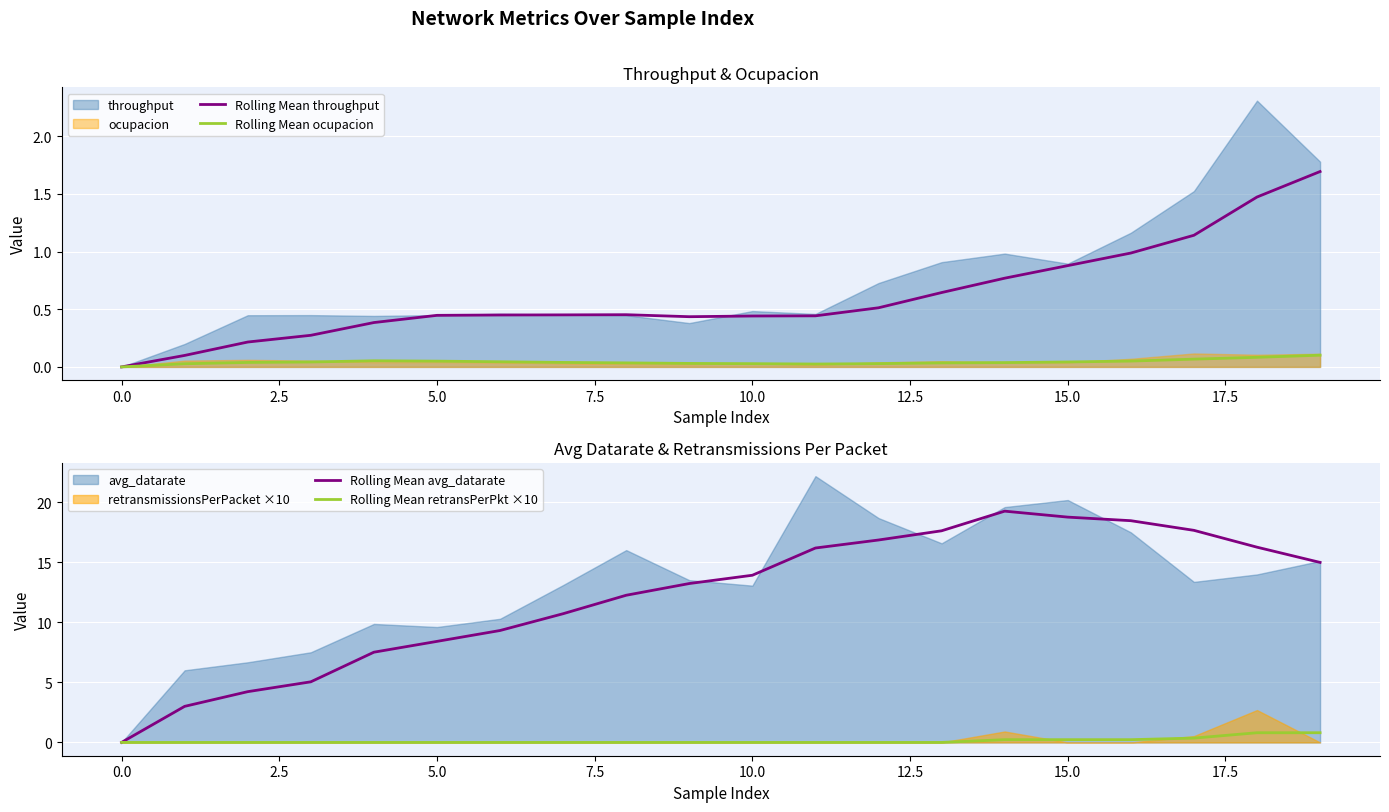

True or false: Rolling Mean ocupacion has a value of 0.1 at 0.0.

False